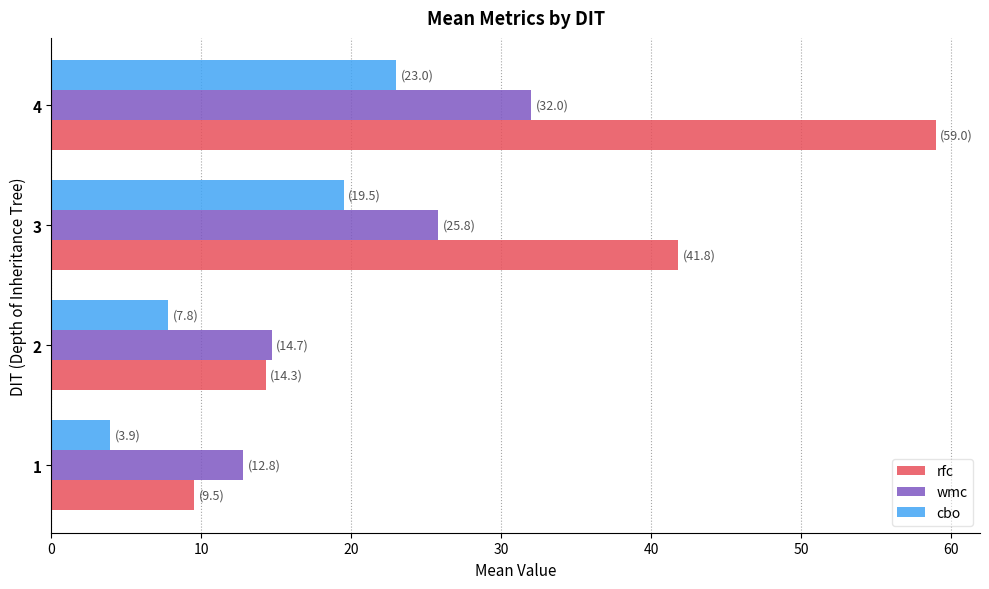

At which label is rfc closest to 34?

3